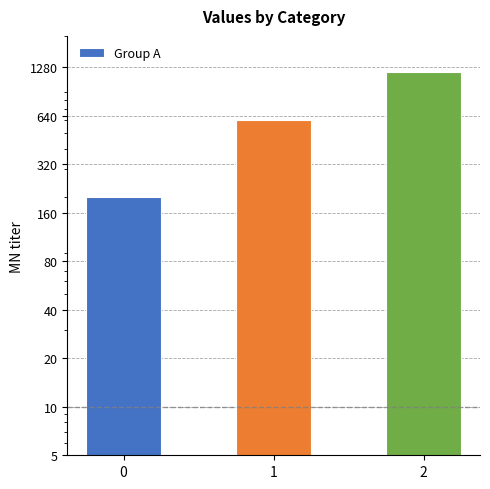

Is it true that the value at 0 is 337?

False